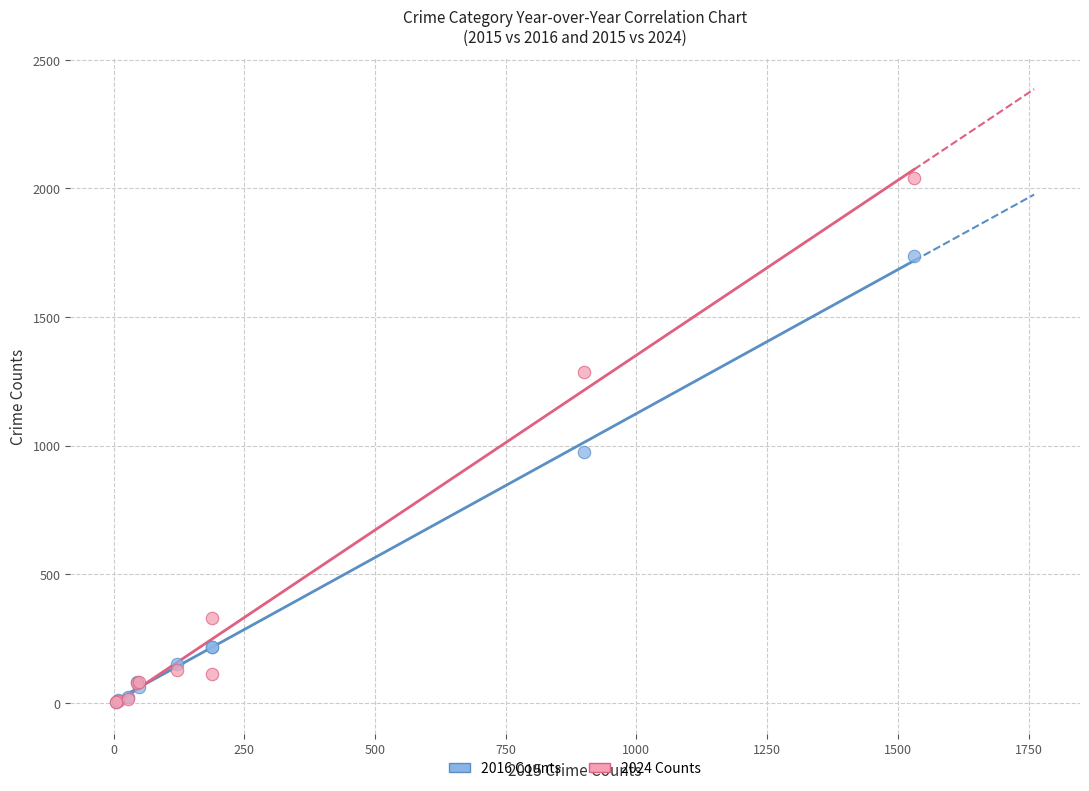

Across all series, what Y value is closest to 1021?

976